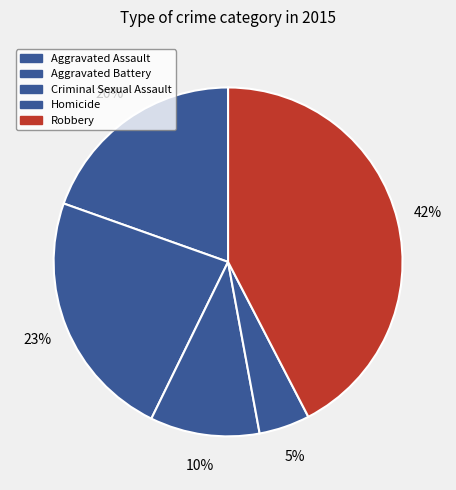

How many slices are in this pie chart?

5